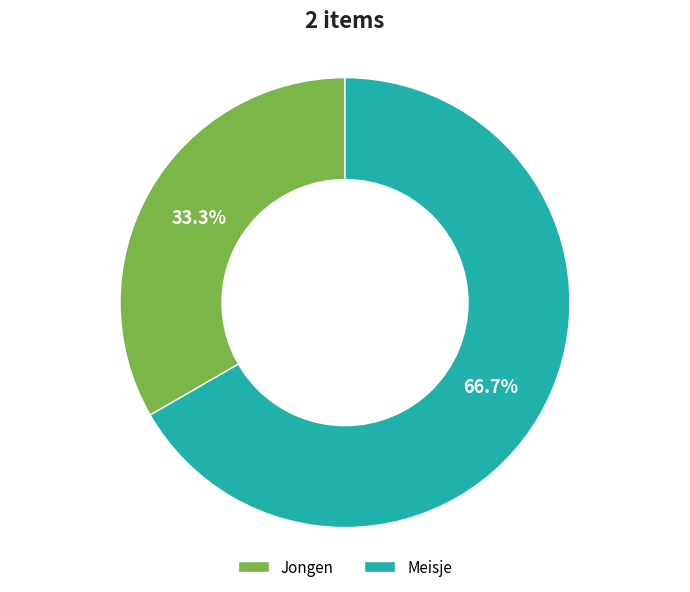

Is Meisje the majority of the pie?

Yes